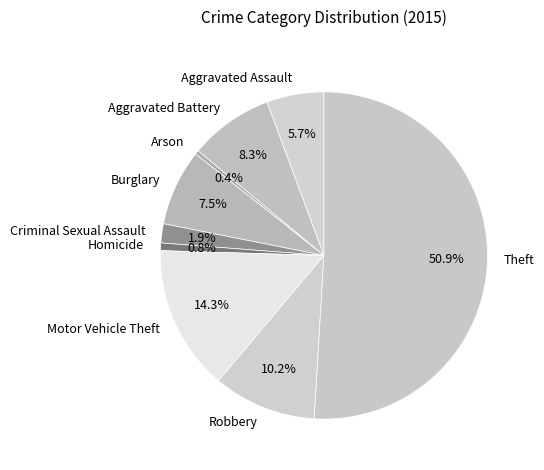

True or false: Robbery accounts for 10% of the total.

True